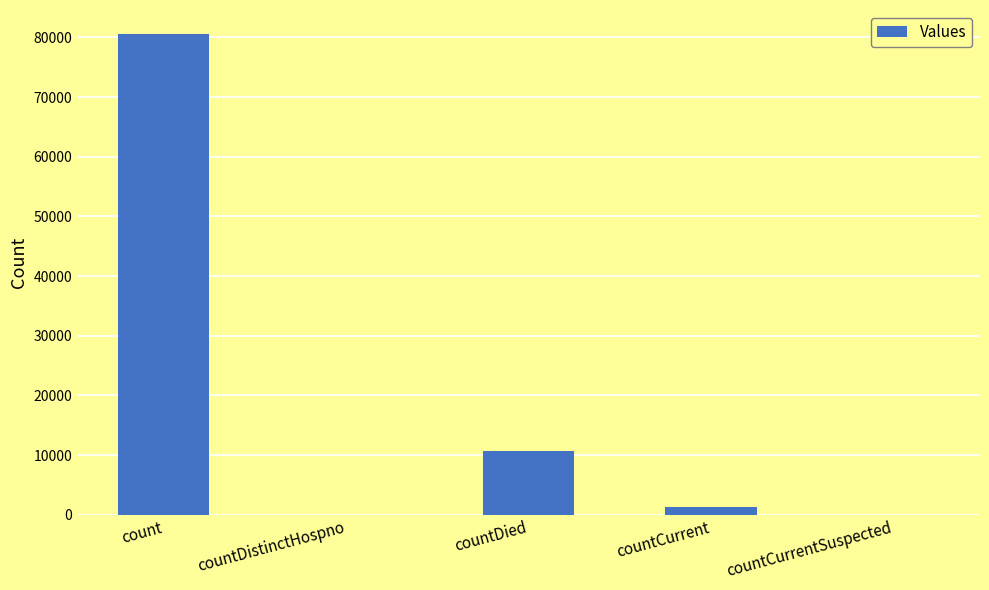

What is the greatest value displayed?

80571